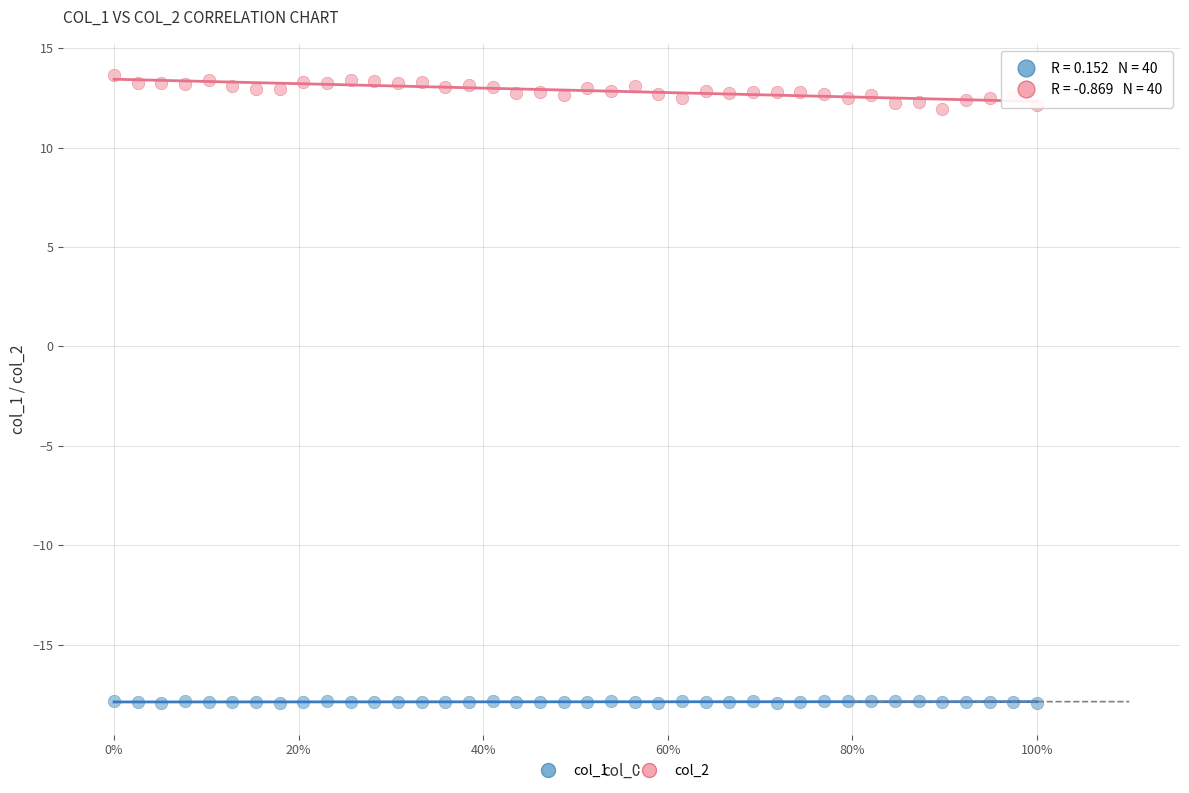

What are all the series names shown in the legend?

col_1, col_2